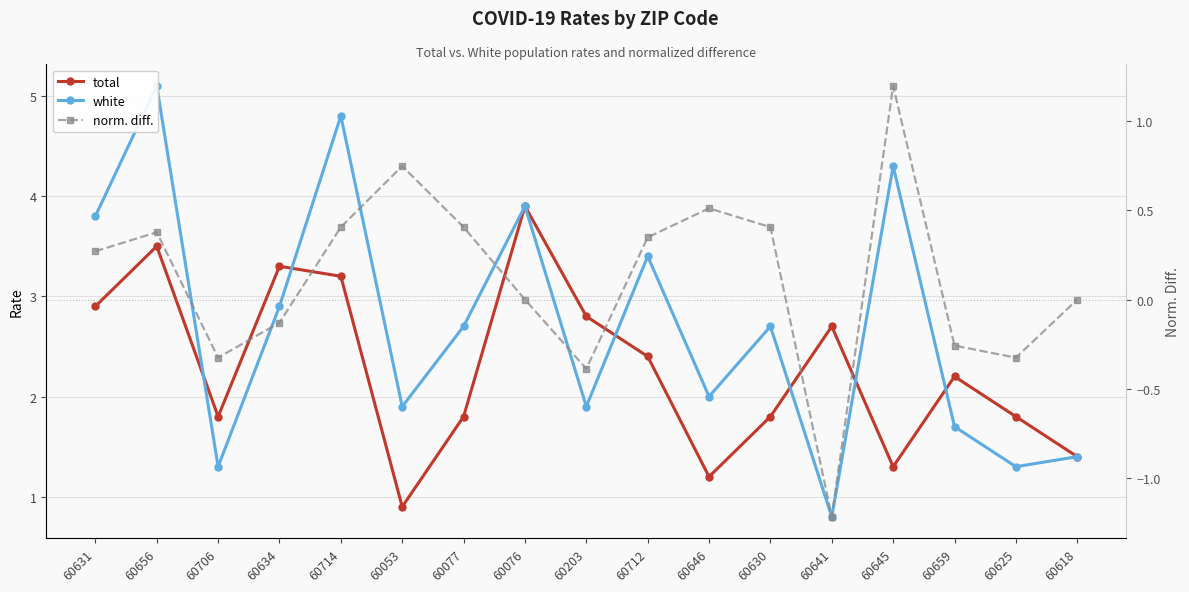

What is the average value of the white series?

2.7